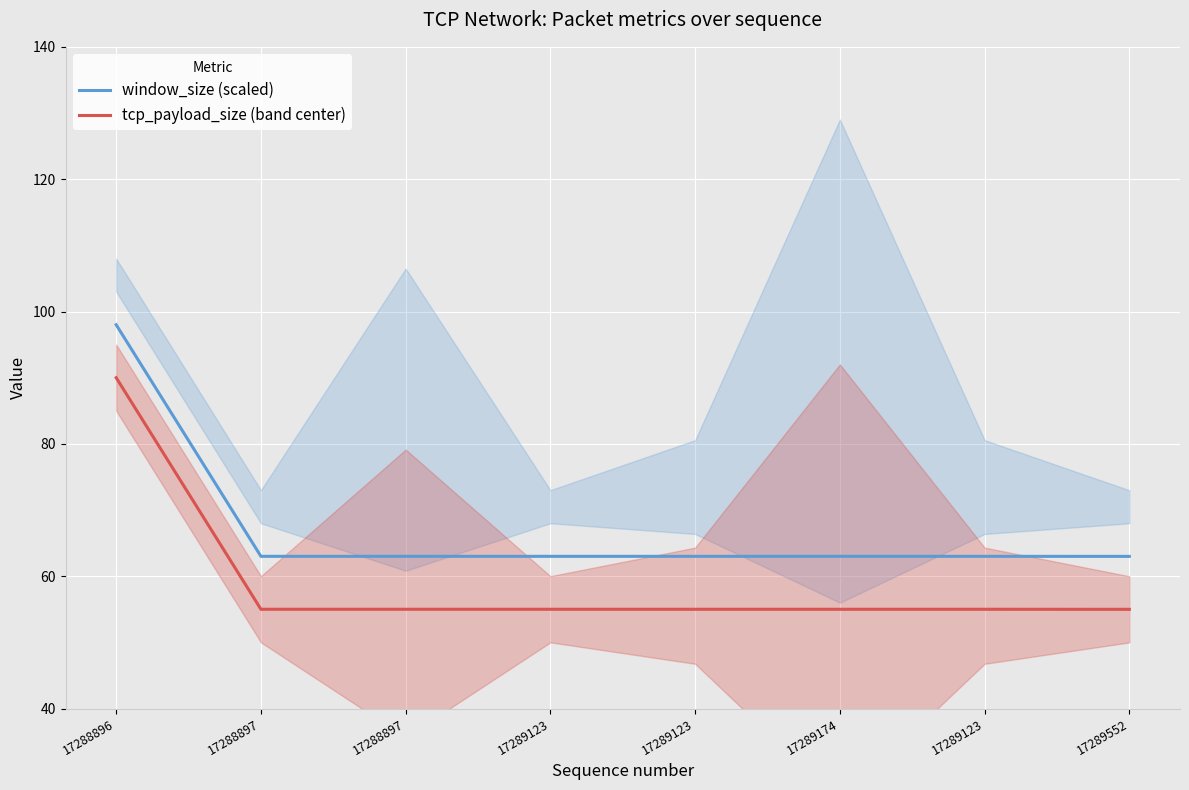

Which category has the lowest value in the tcp_payload_size (band center) series?

17289552